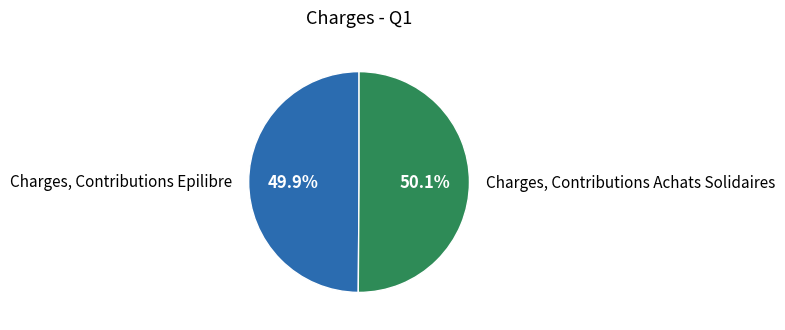

To the nearest percent, what is the average slice percentage?

50%